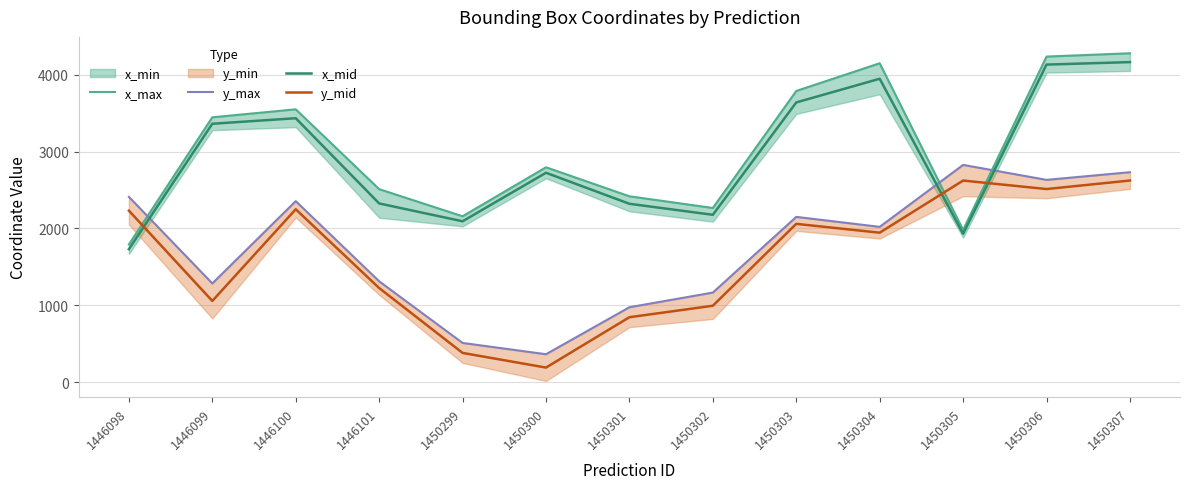

True or false: x_max has a value of 1105.8 at 1446099.

False